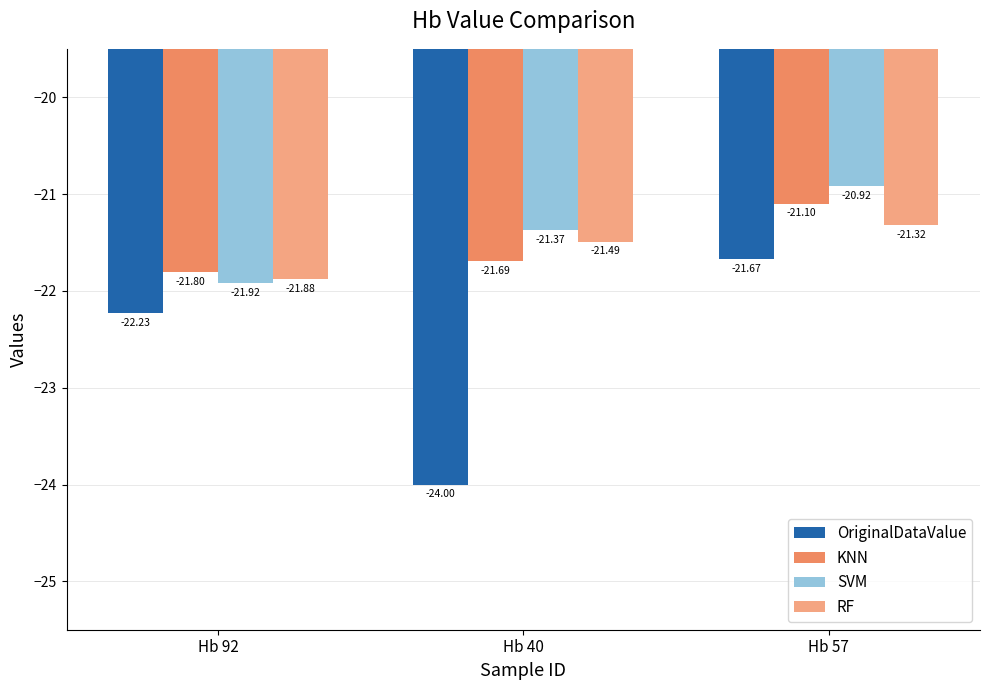

What position from the right is Hb 40?

2